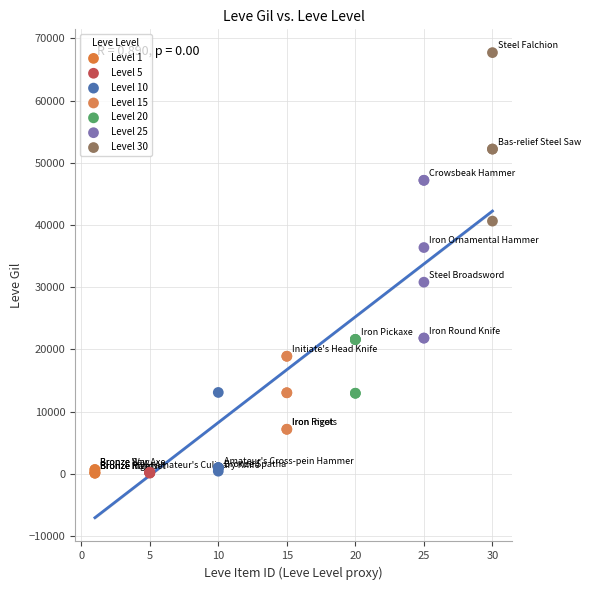

Which series reaches the maximum Y coordinate?

Level 30